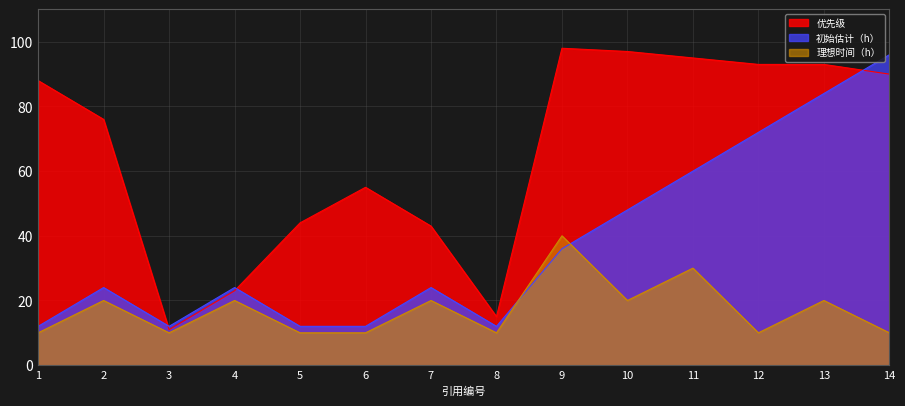

Rank the series by their maximum value, from highest to lowest.

优先级, 初始估计（h）, 理想时间（h）